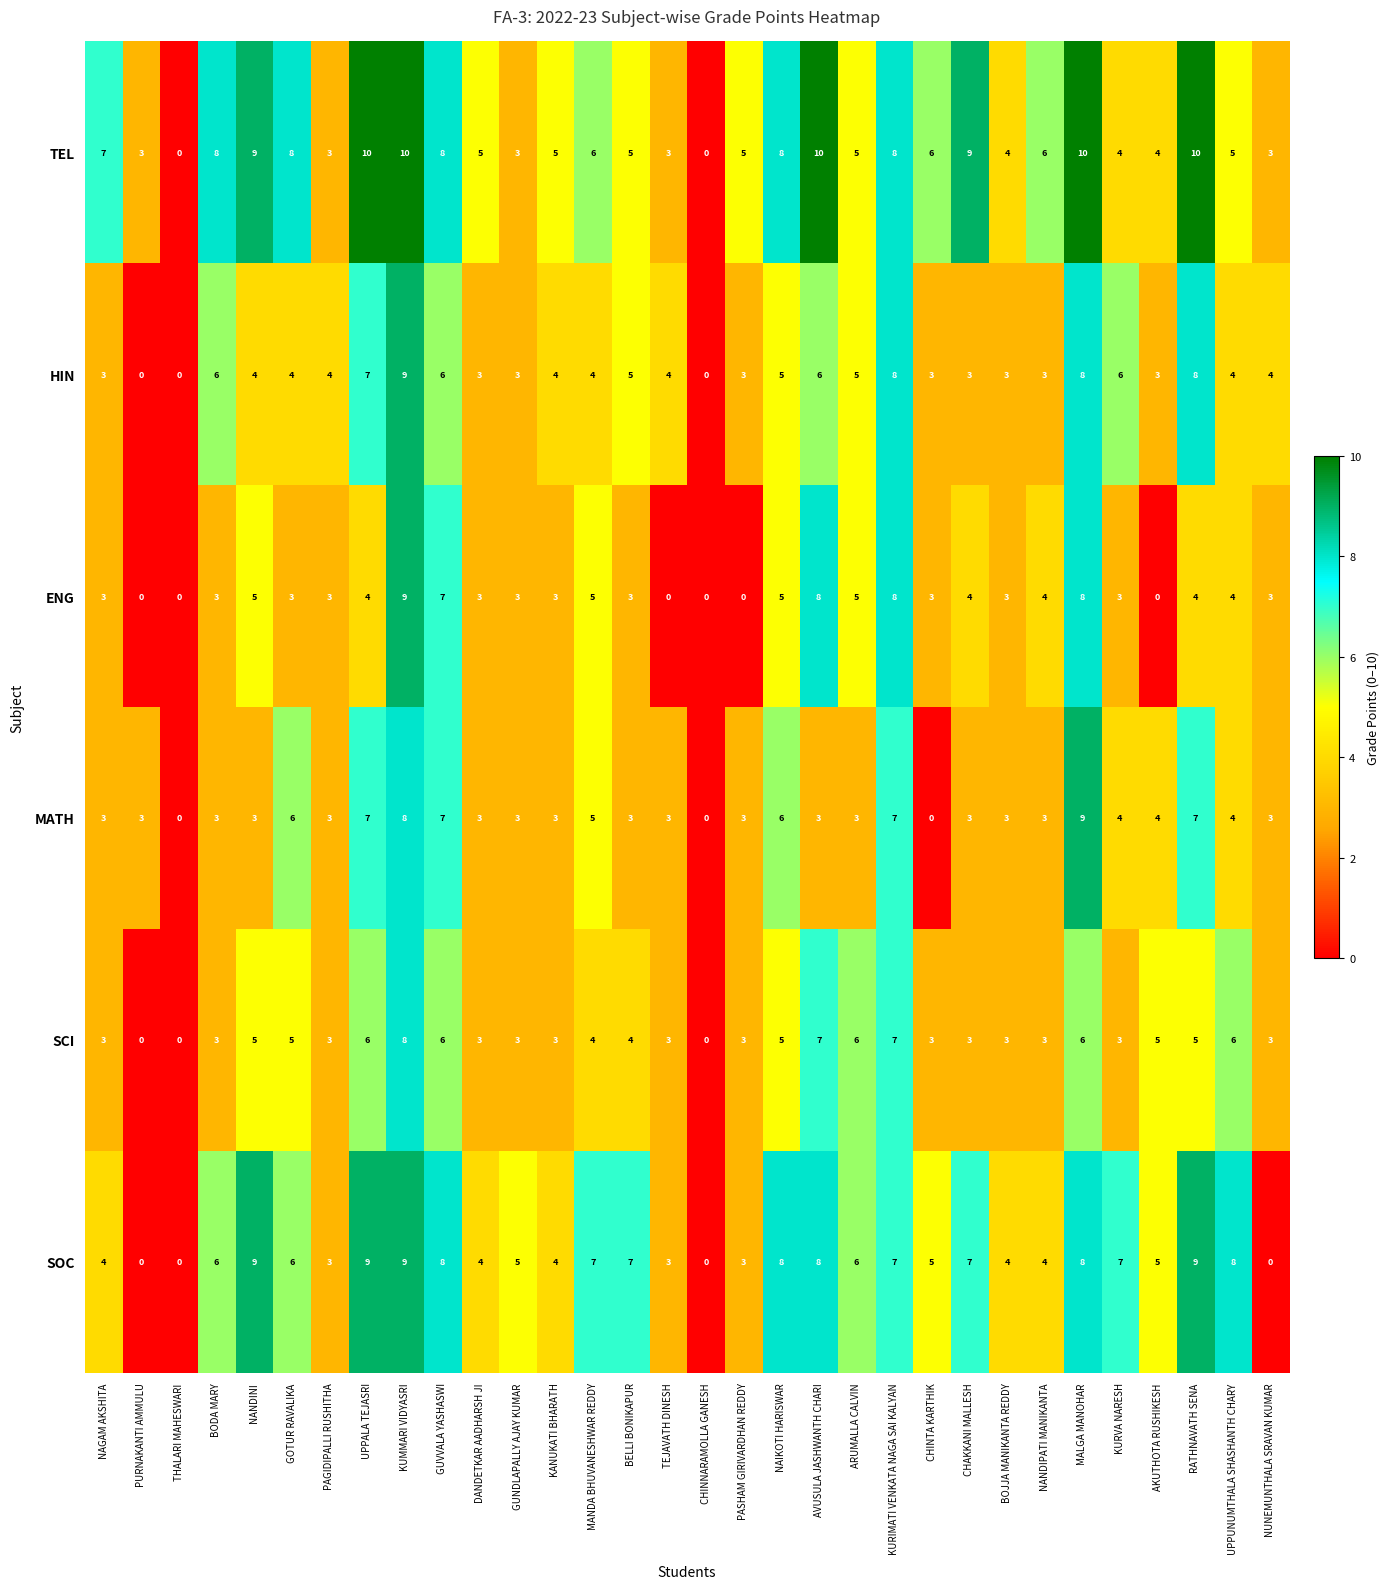

What is the difference between the HIN values at CHINNARAMOLLA GANESH and DANDETKAR AADHARSH JI?

3